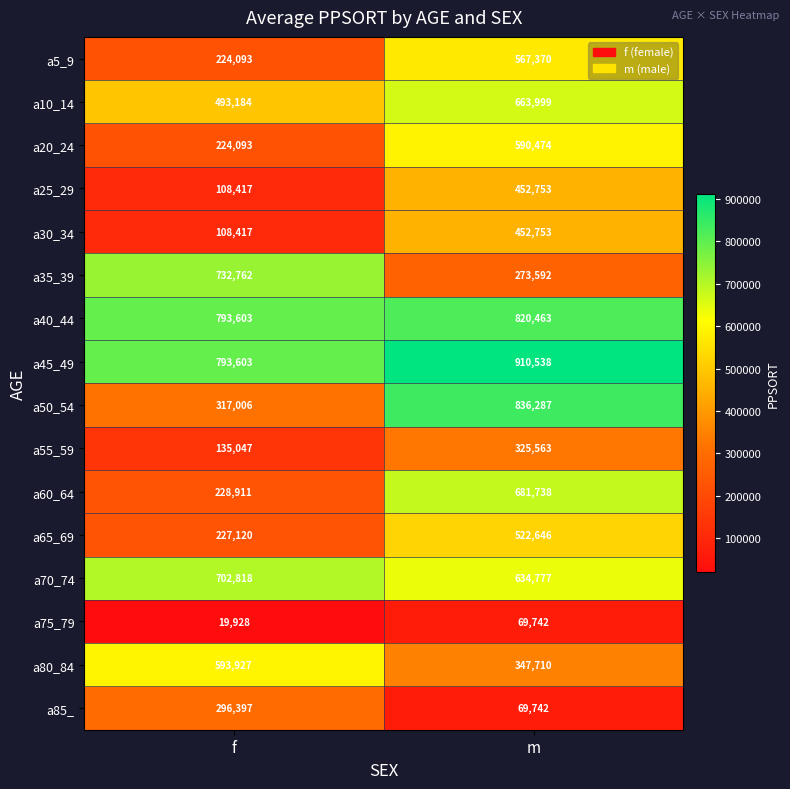

Where is a5_9 nearest to the value 395731?

f